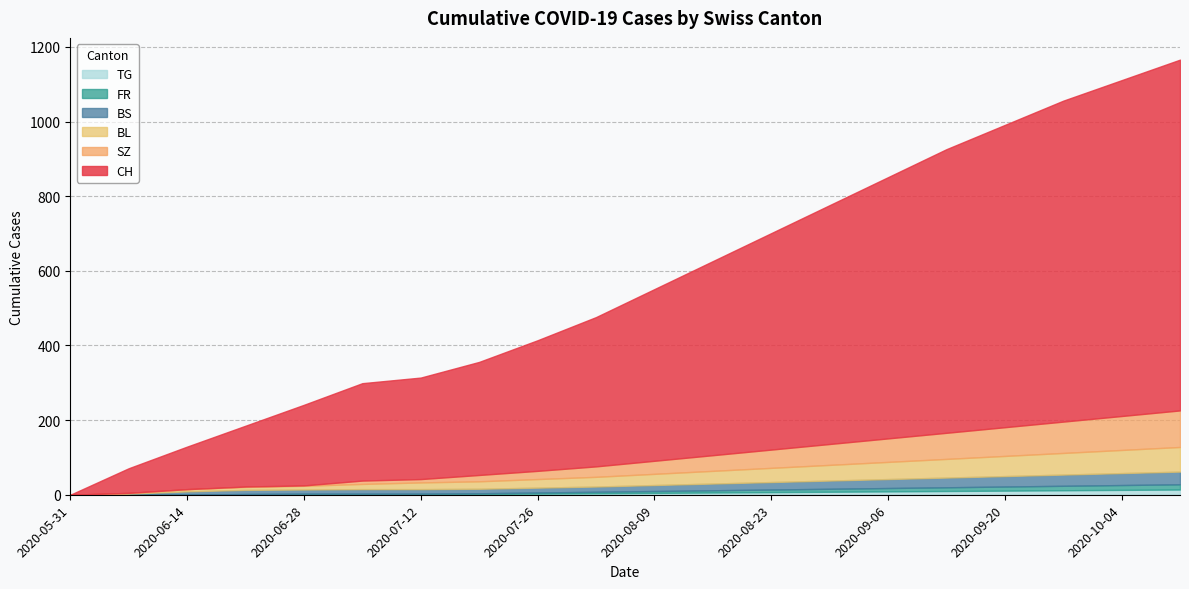

Does the chart have visible grid lines?

Yes